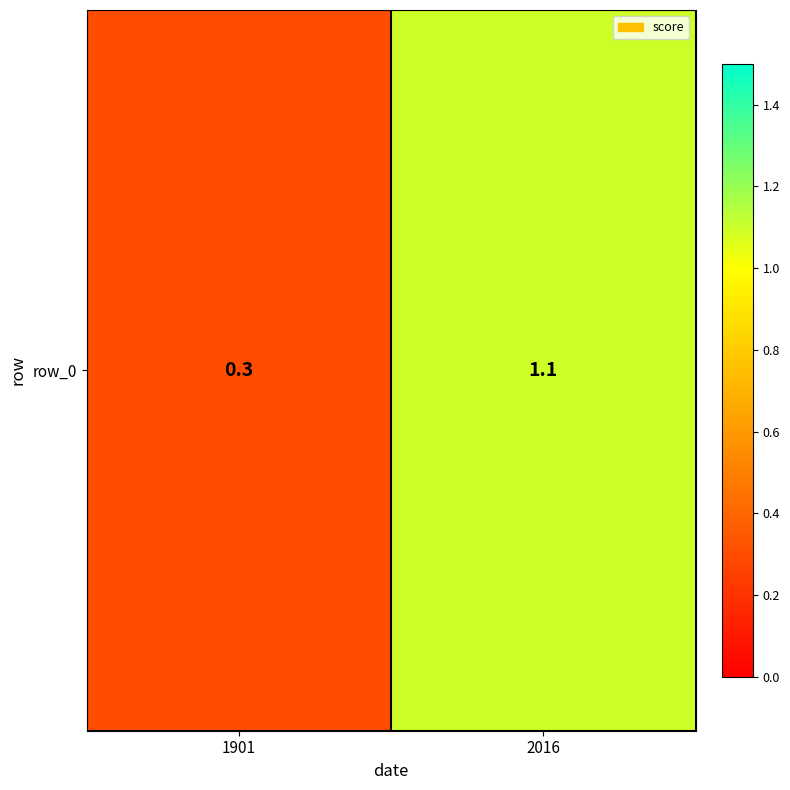

Which has a higher value, 1901 or 2016?

2016